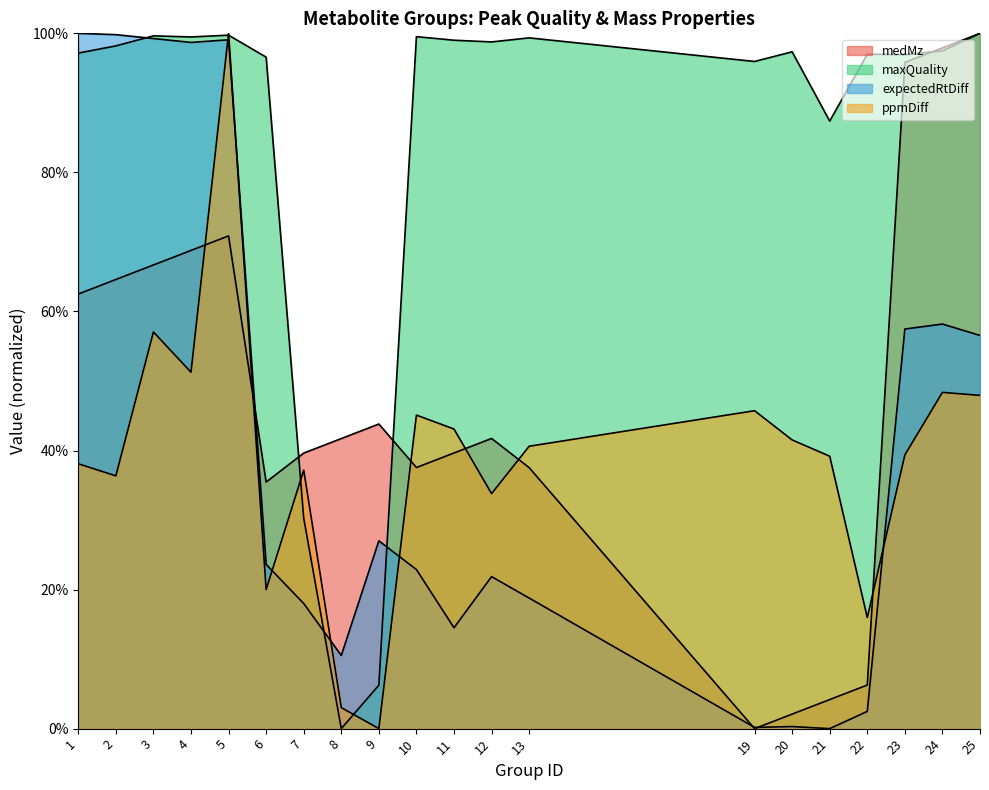

What is the value of the expectedRtDiff point at the 10th from the left?

0.2